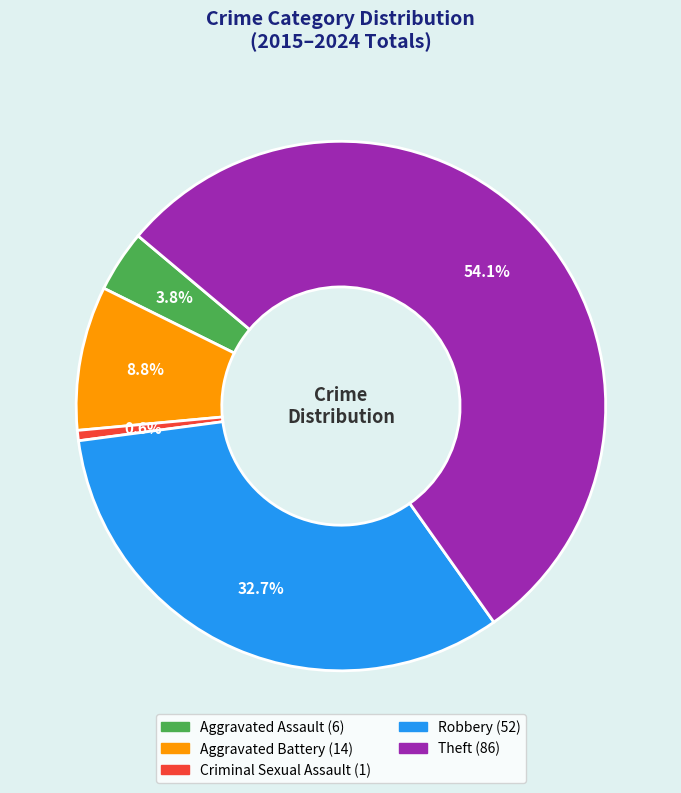

To the nearest percent, what is the combined percentage of Theft and Robbery?

87%